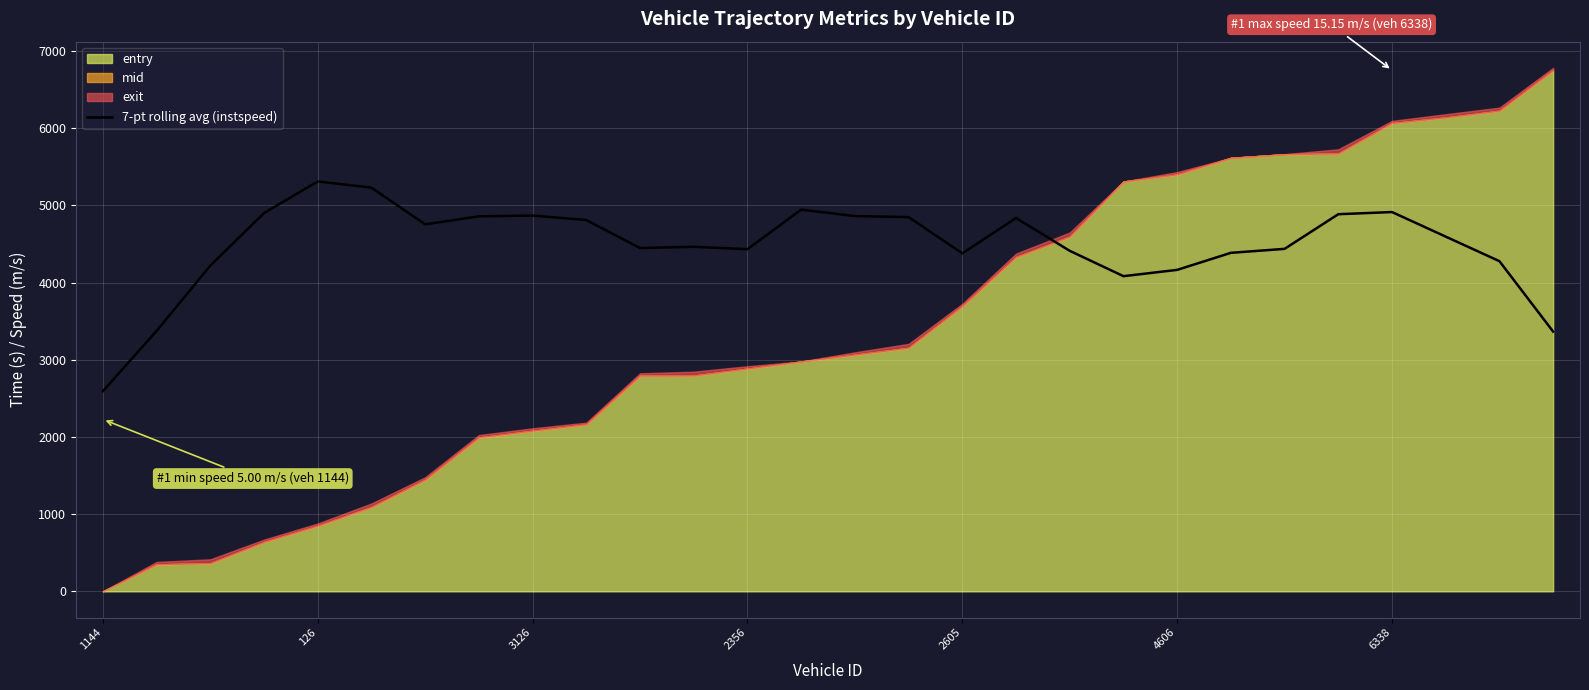

The 7-pt rolling avg (instspeed) series shows 2299.9 at 3126. True or false?

False